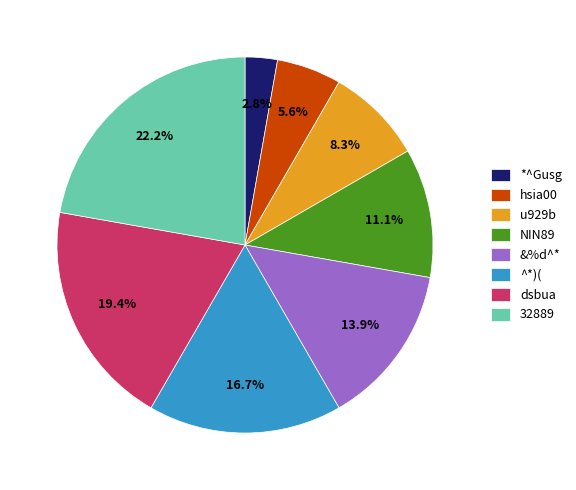

What is the total percentage of NIN89 and *^Gusg?

13.9%